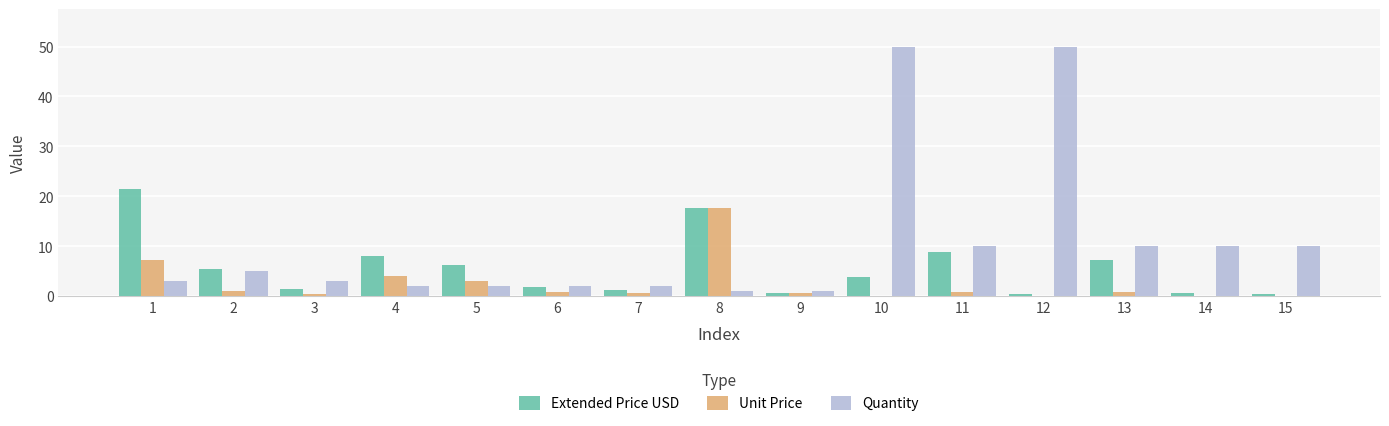

What are all the series names shown in the legend?

Extended Price USD, Unit Price, Quantity